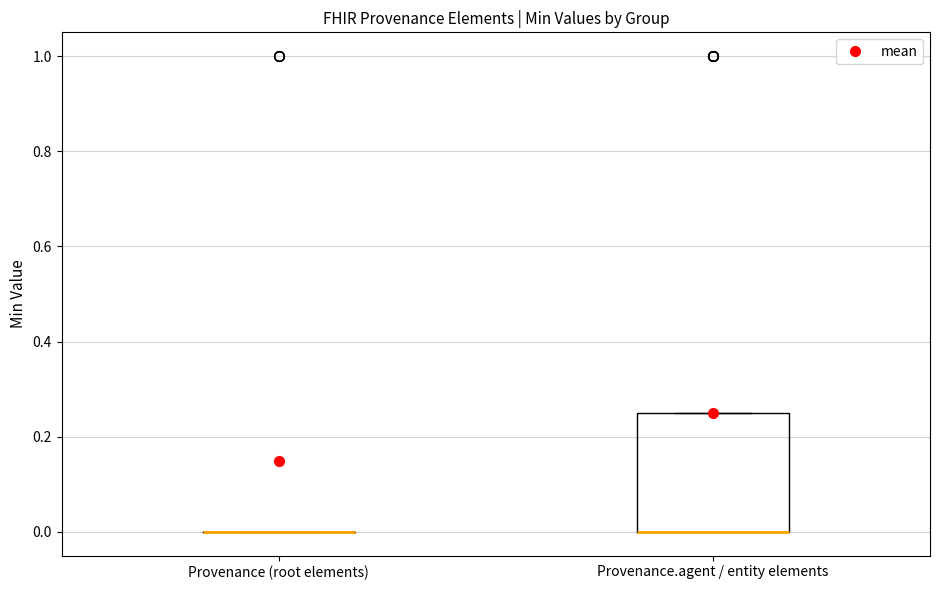

Reading left to right, transcribe this box plot: for each box, give where its median line is, the range the box spans, and where its two whiskers end, as read against the y-axis. The values are not printed on the chart, so give them approximately, as read against the axis.

Provenance (root elements): box collapsed to a line at 0.00, whiskers 0.00 to 0.00
Provenance.agent / entity elements: median 0.00 (drawn on the box's lower edge), box 0.00 to 0.26, whiskers 0.00 to 0.26